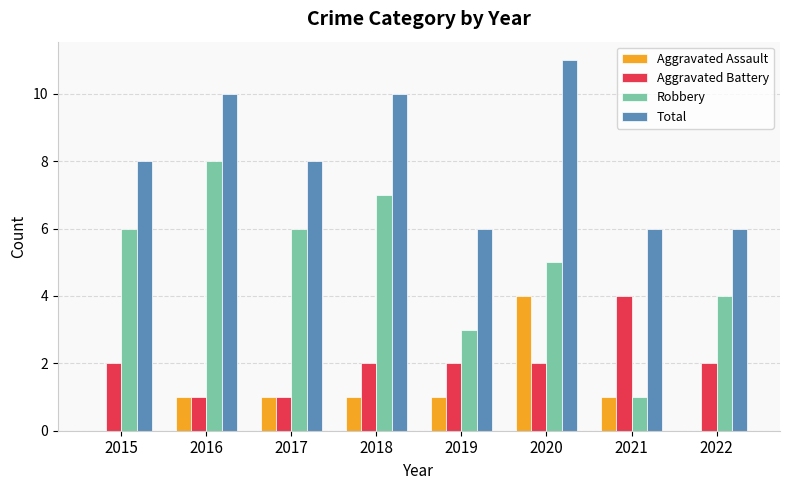

The value of Robbery at 2020 is 8. True or false?

False